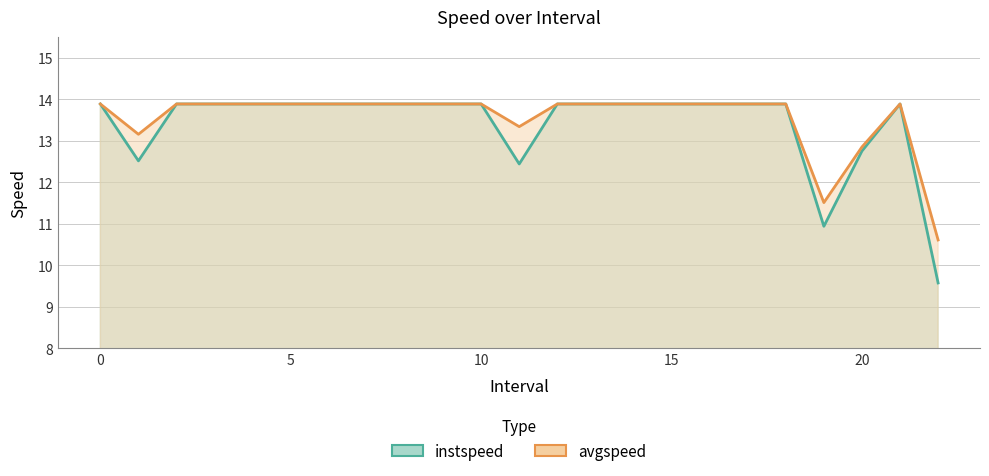

How many data points in instspeed are above 13?

18